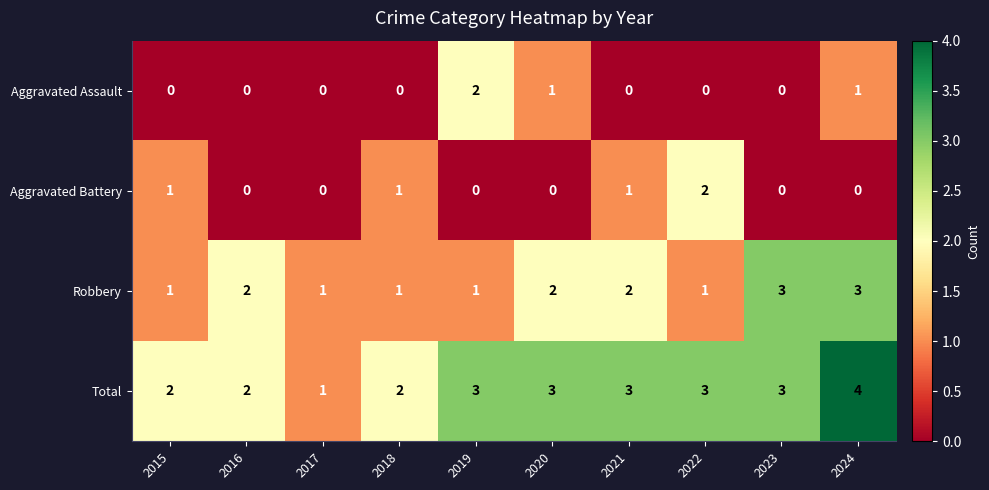

How many series are shown in this chart?

4